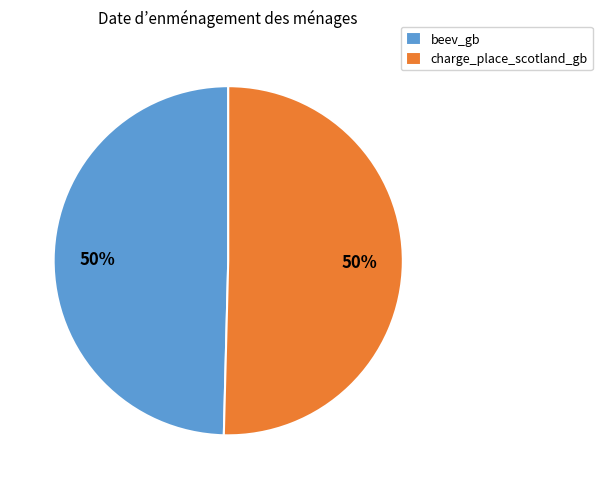

Approximately how many times larger is the value at beev_gb compared to charge_place_scotland_gb?

1.0